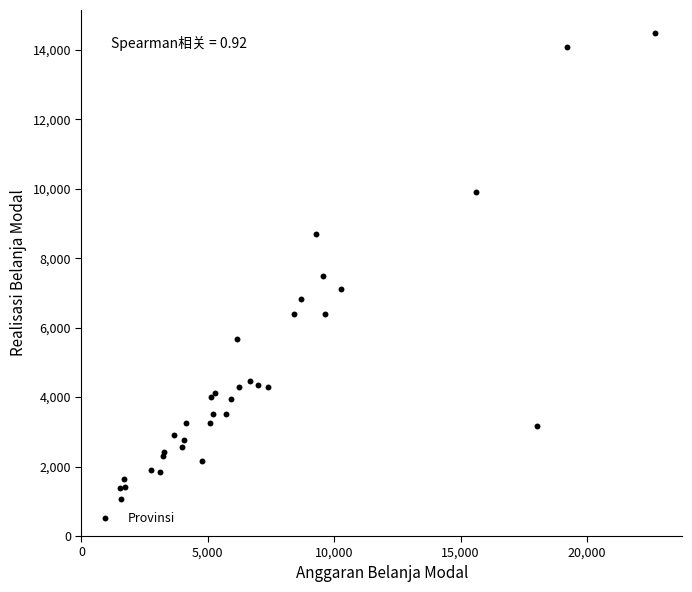

What Y value in the scatter plot is closest to 7764?

7477.5